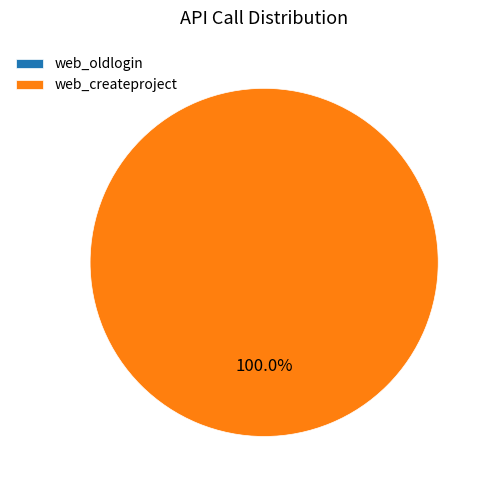

Does web_createproject account for over 50% of the chart?

Yes